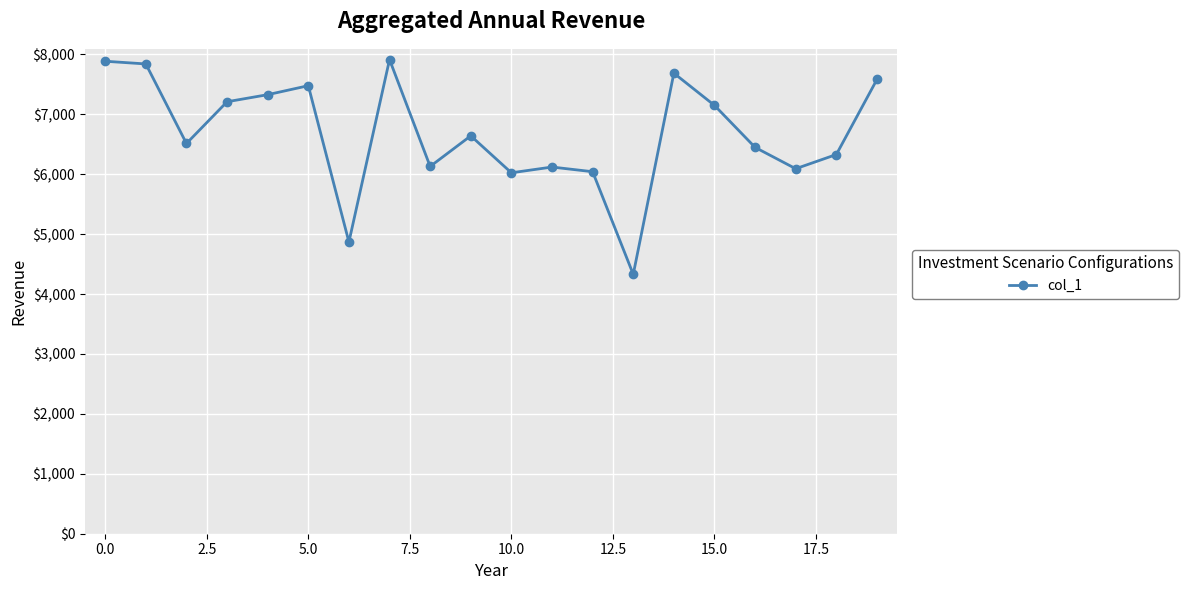

Does the chart have visible grid lines?

Yes